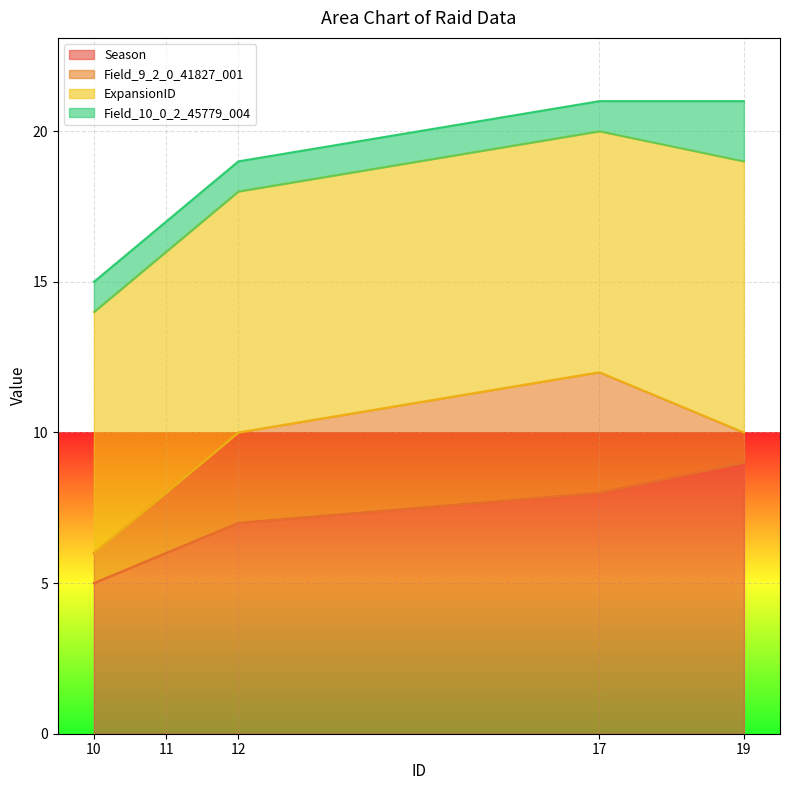

What is the total value across all series at 19?

21